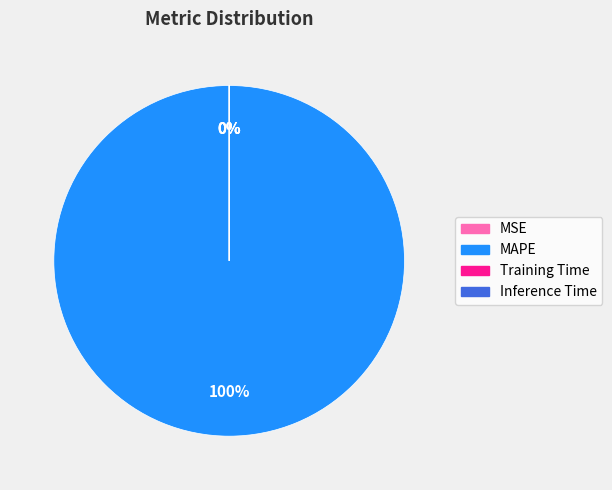

How many segments does this pie chart have?

4